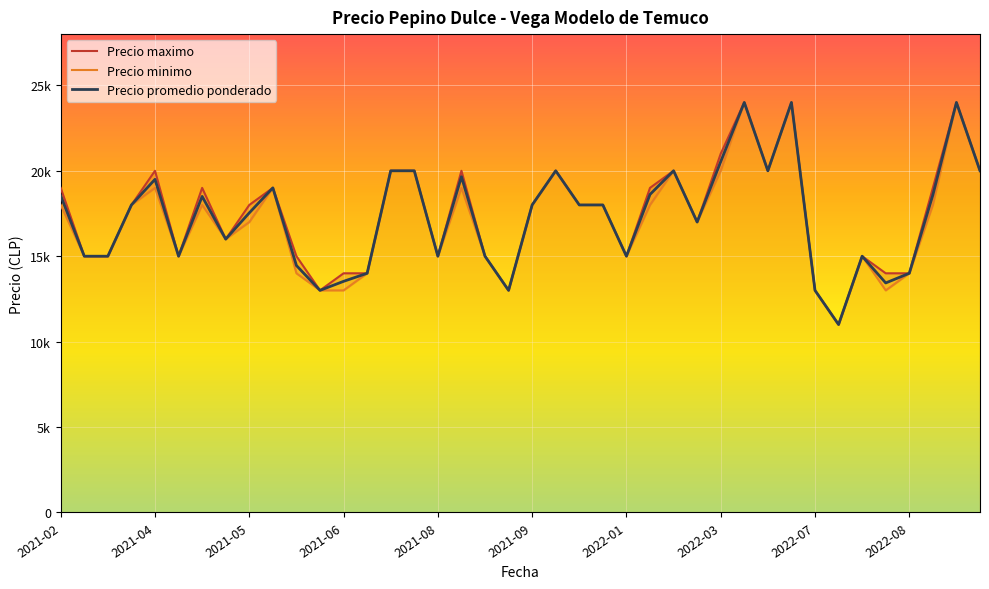

What are all the series names shown in the legend?

Precio promedio ponderado, Precio minimo, Precio maximo